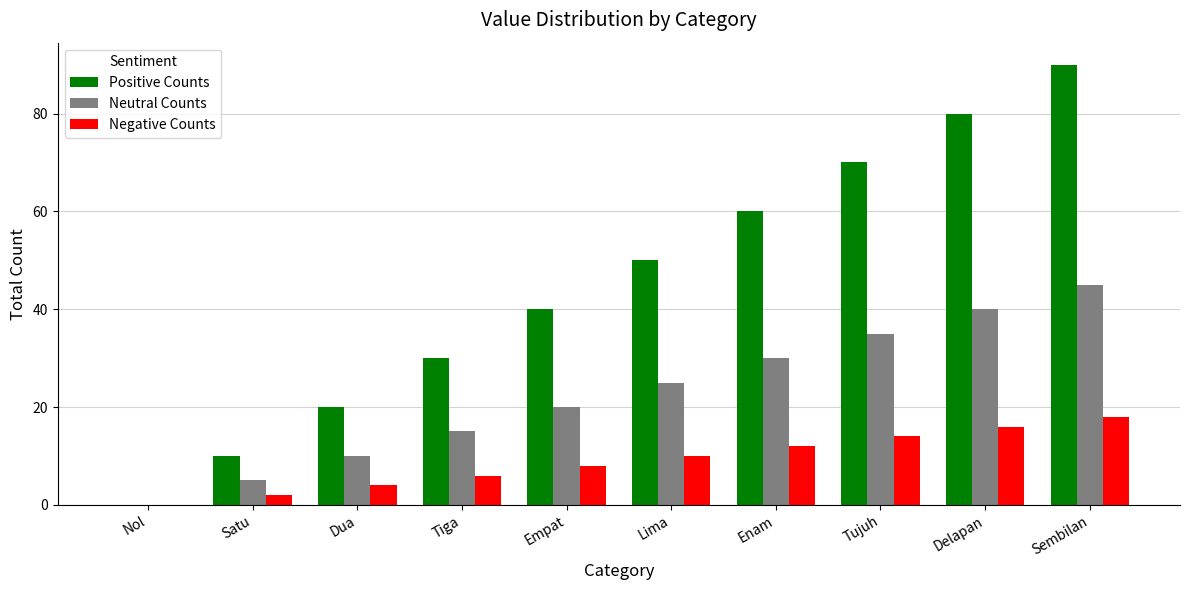

What is the sum of all Neutral Counts values?

225